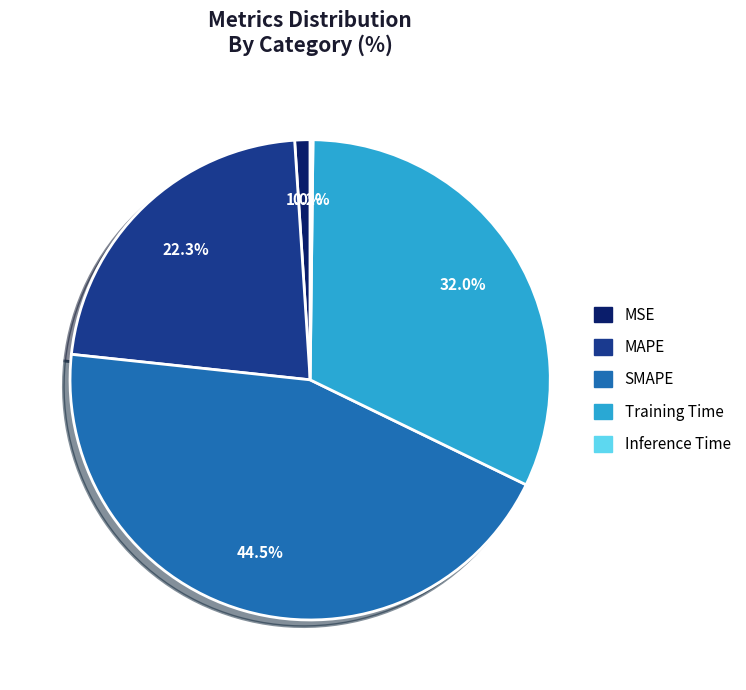

Which category has the biggest portion of the pie?

SMAPE